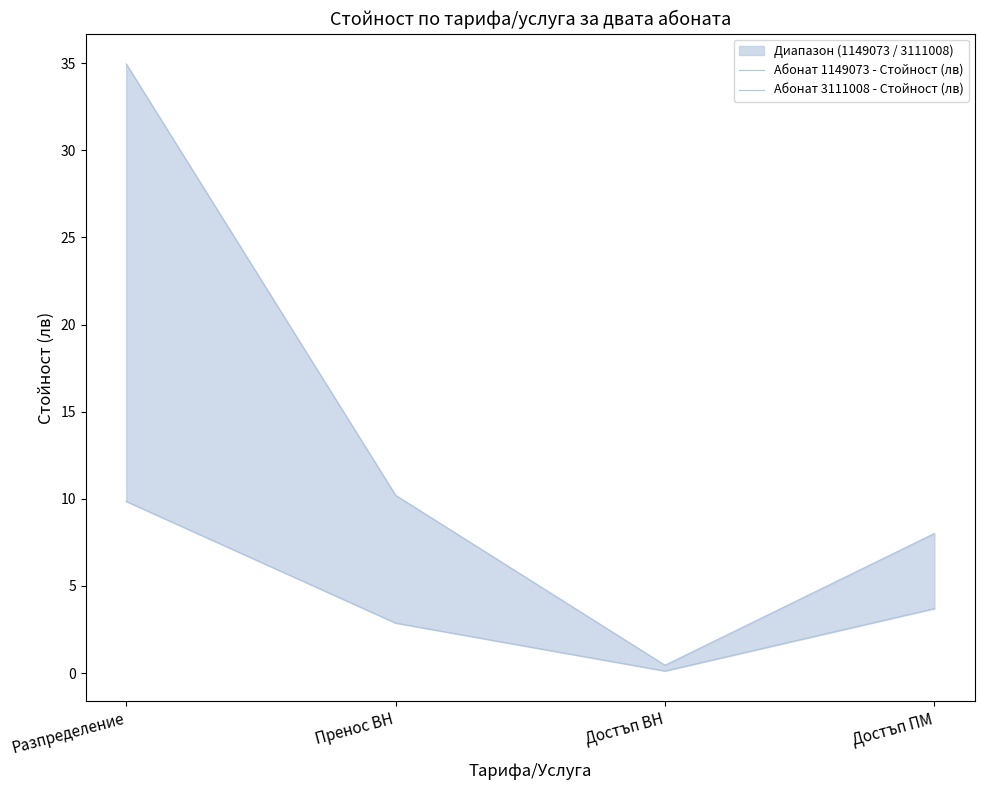

How many categories are shown in the chart?

4